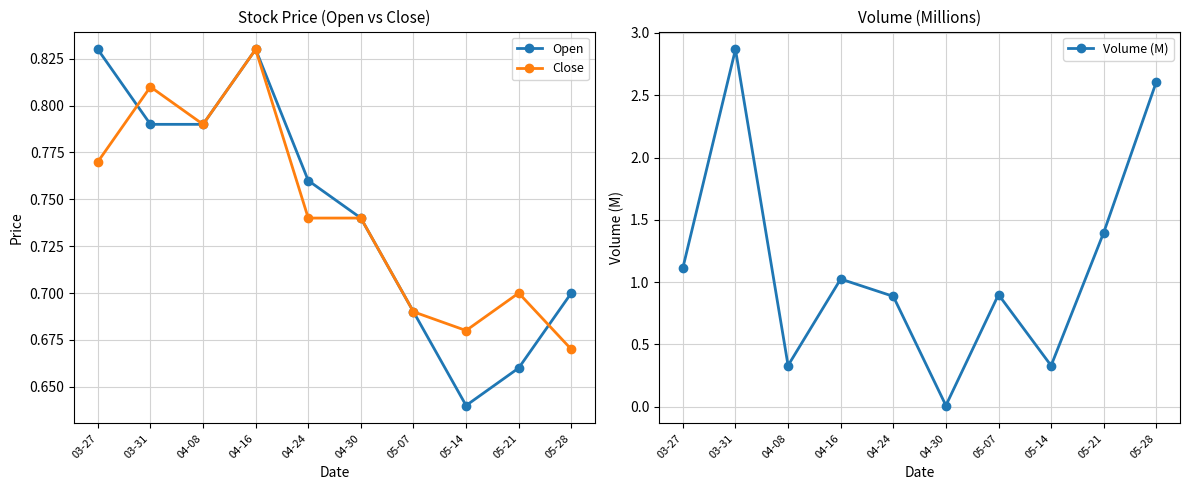

What is the average value of the Close series?

0.7